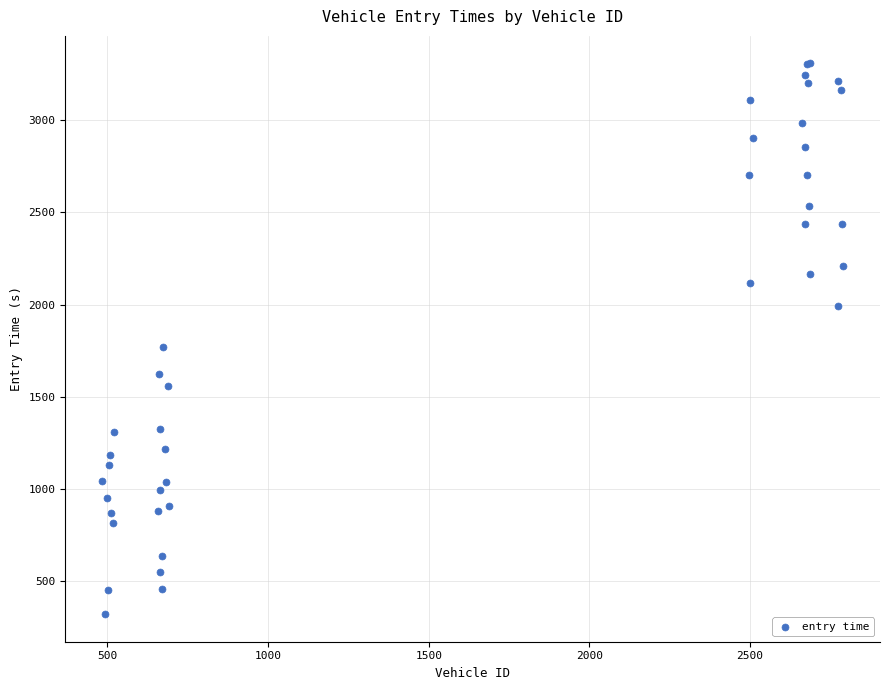

What Y value in the scatter plot is closest to 1814?

1770.4